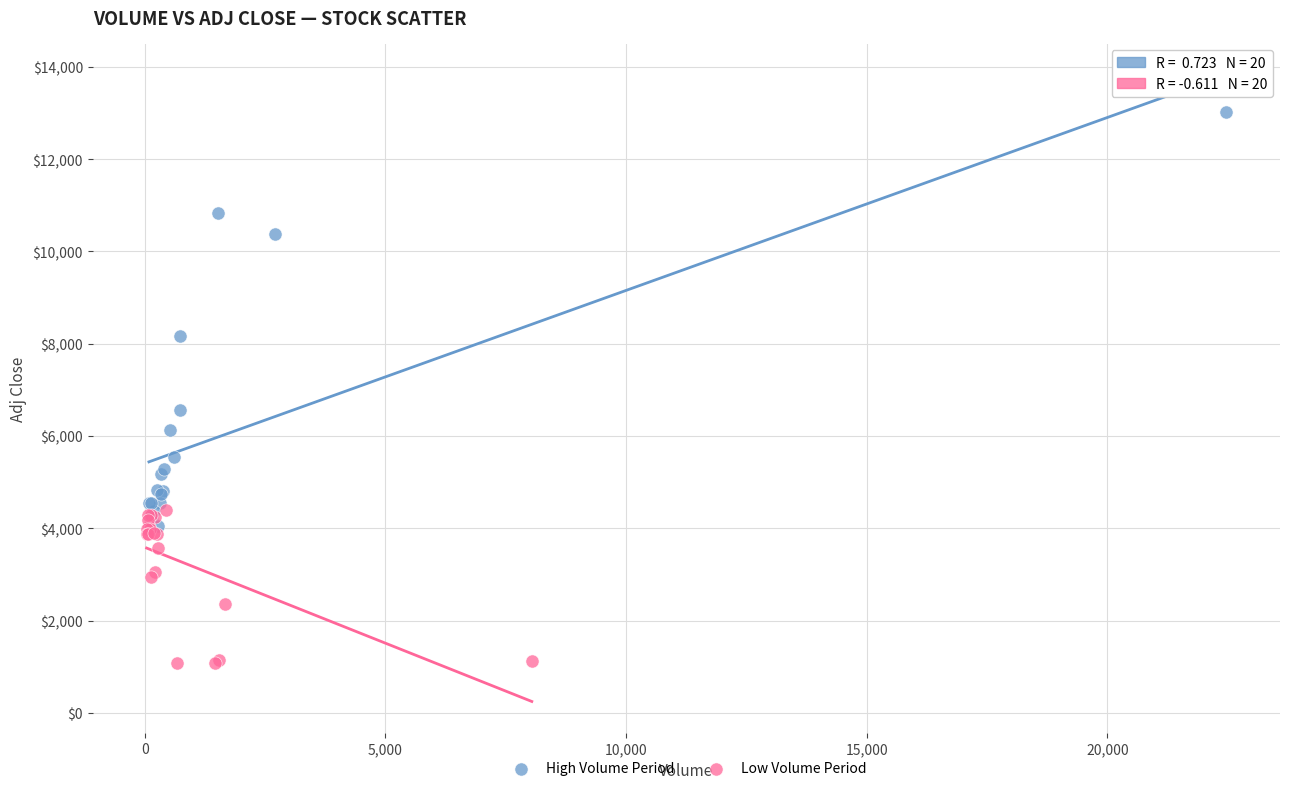

Which series reaches the maximum Y coordinate?

High Volume Period